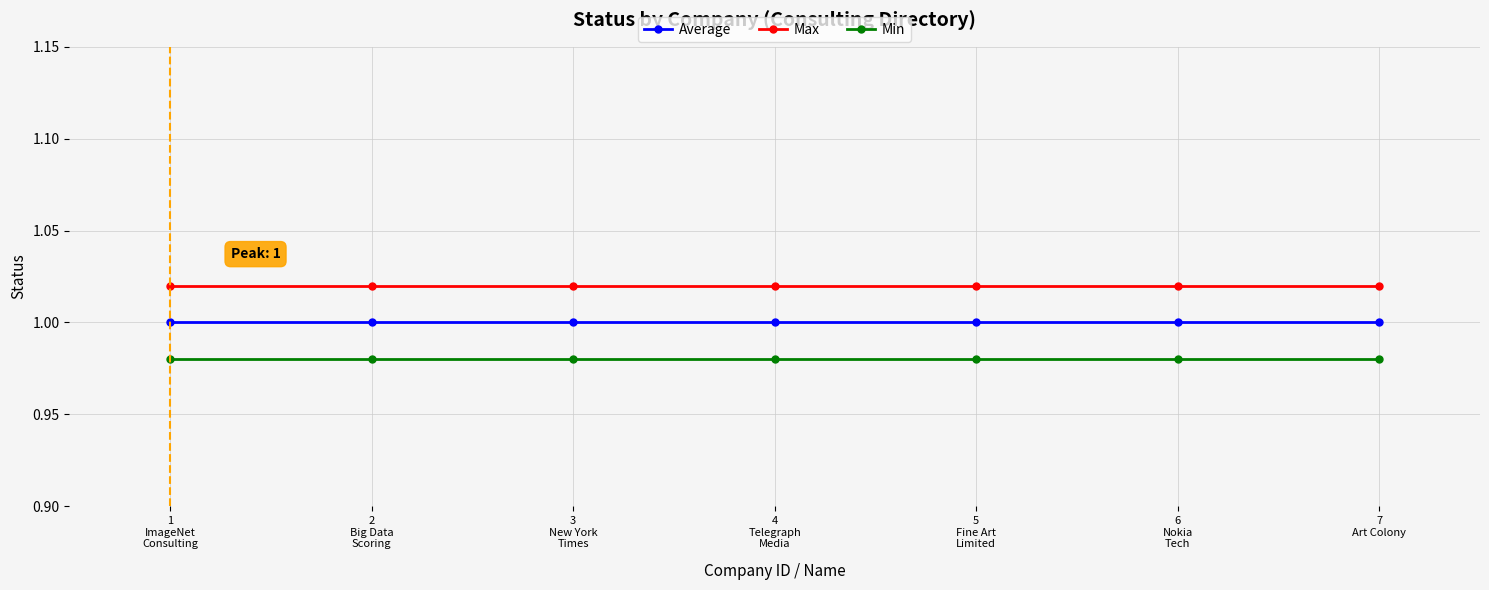

At how many categories does at least one series exceed 1?

7